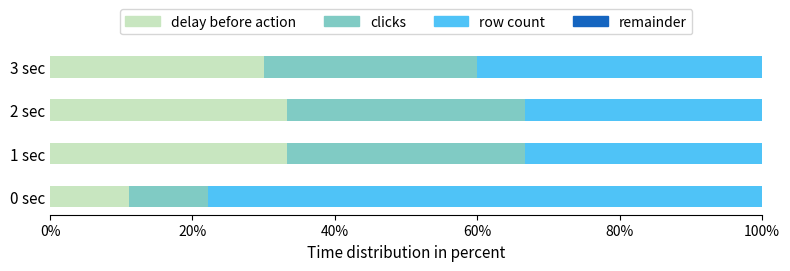

Count the number of categories in the chart.

4